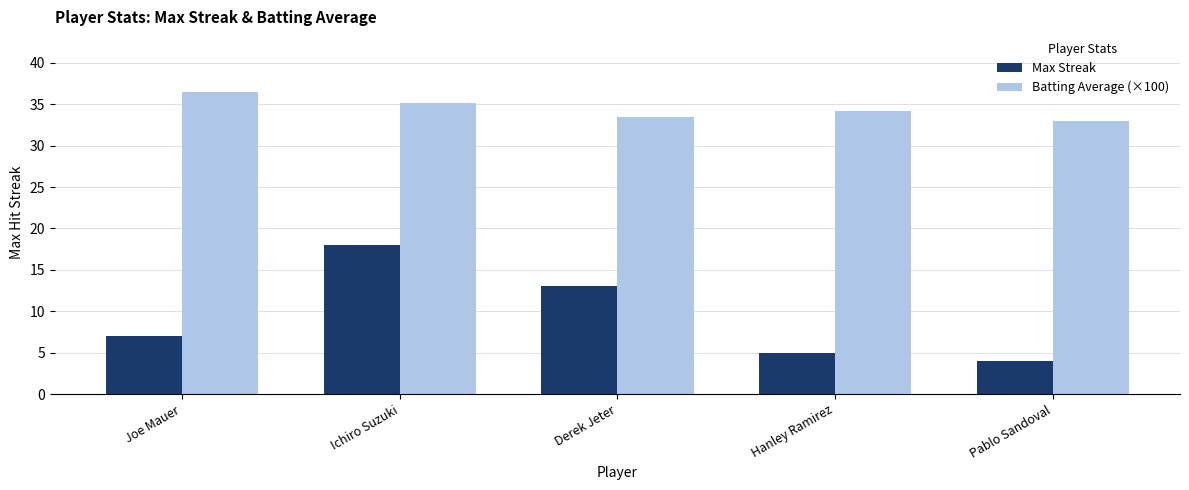

What are all the series names shown in the legend?

Max Streak, Batting Average (×100)